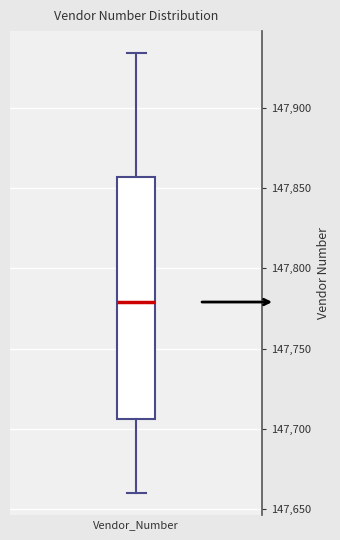

Read this box plot against the y-axis: the position of the median line, the range covered by the box, and the ends of both whiskers. The values are not printed on the chart, so give them approximately, as read against the axis.

median 147780, box 147705 to 147855, whiskers 147660 to 147935